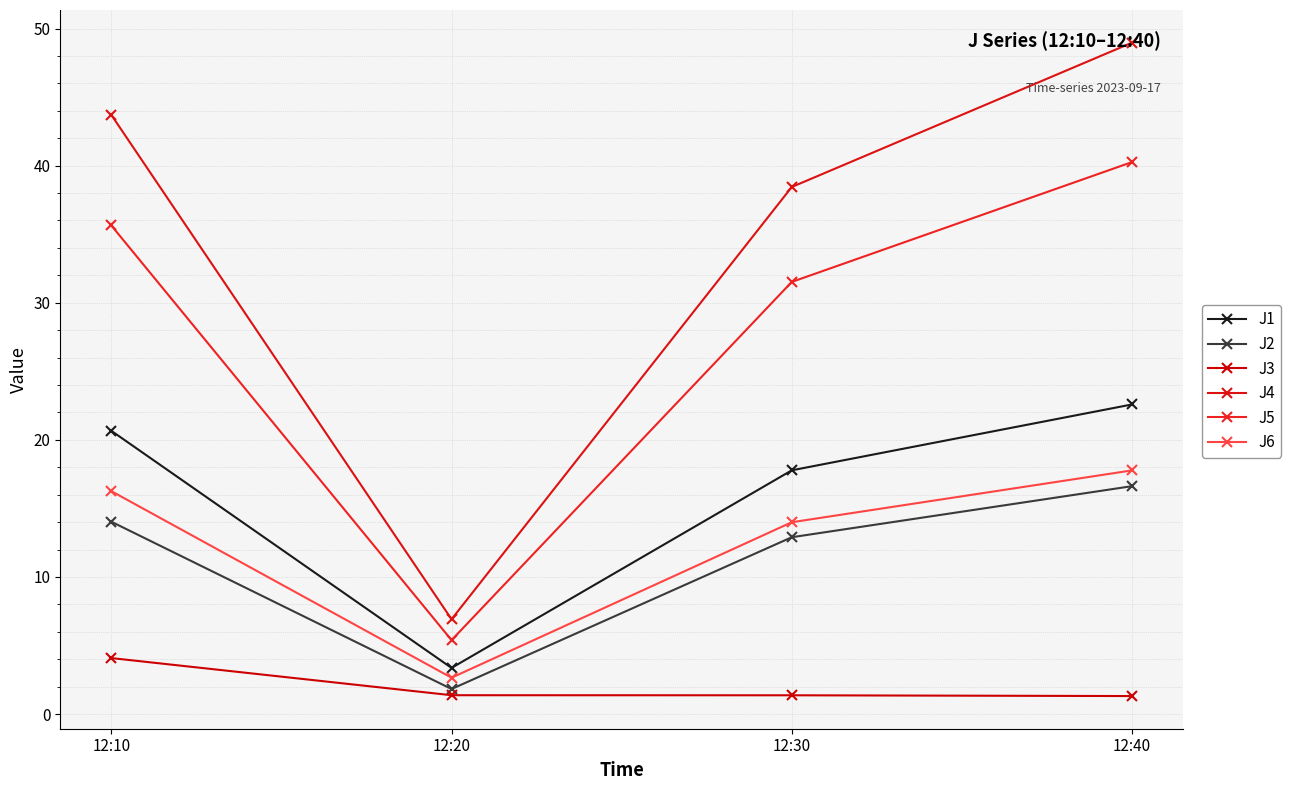

At which category does the chart reach its peak across all series?

12:40